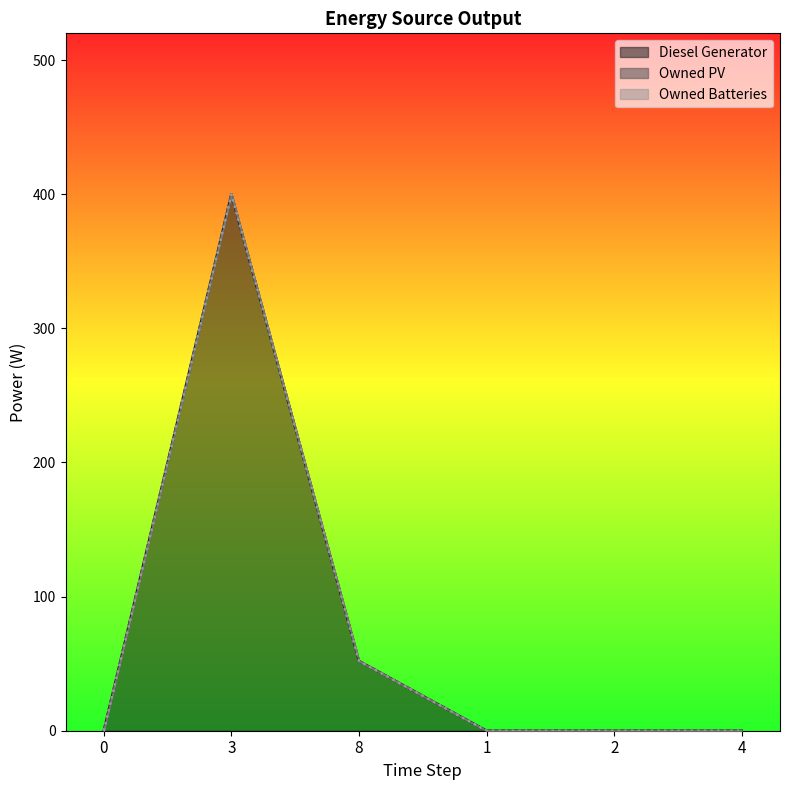

Is the value of Owned PV at 4 greater than the value of Diesel Generator at 0?

No